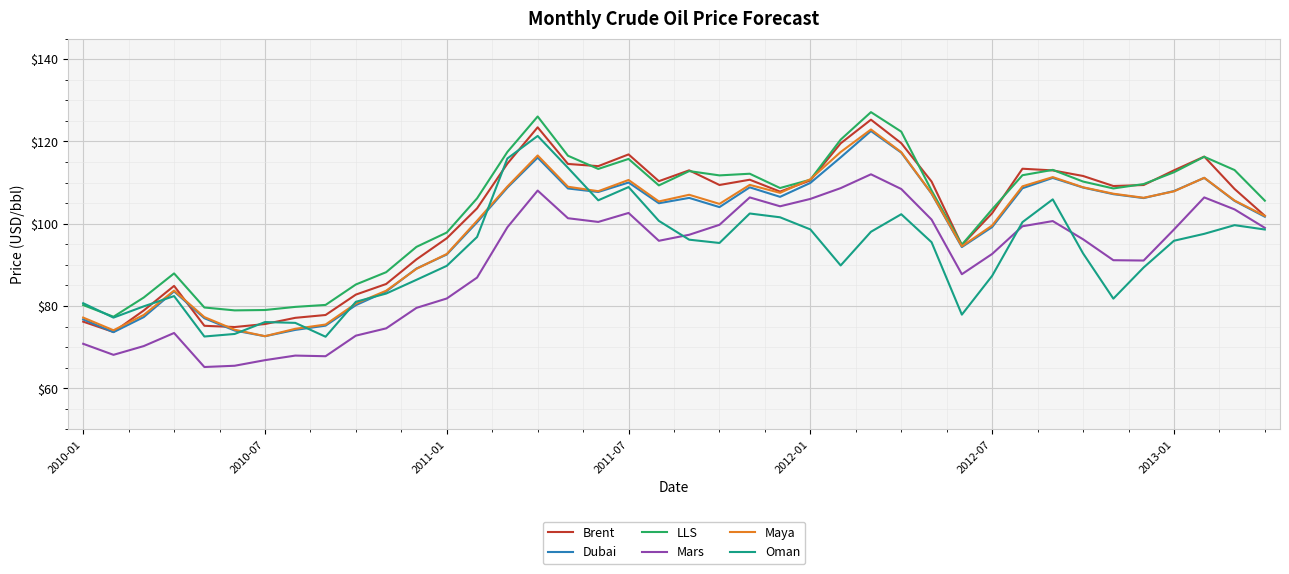

True or false: Mars and LLS cross at least once.

False